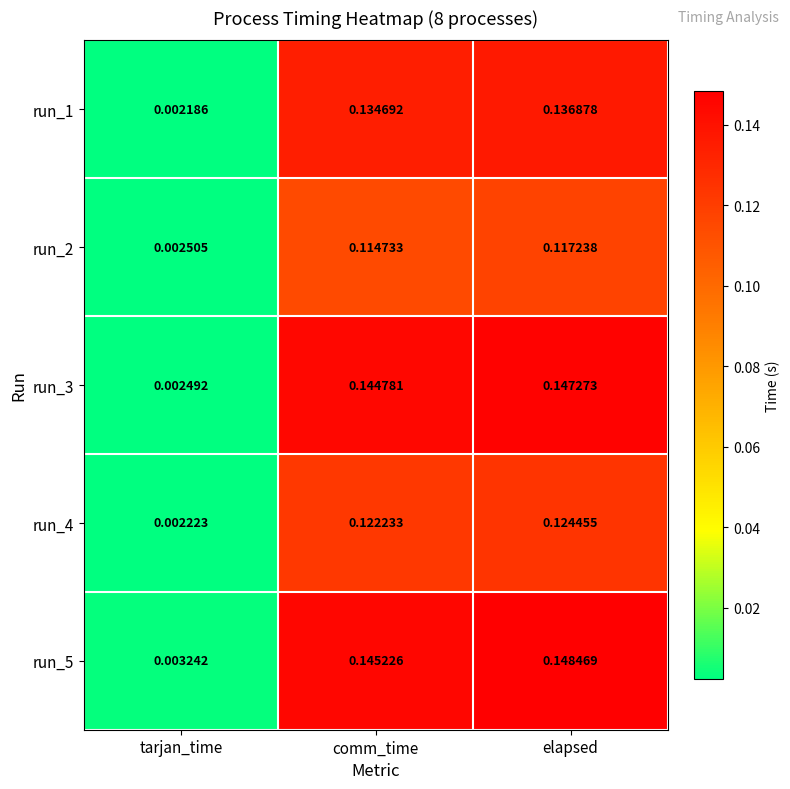

At which label is run_3 closest to 0?

tarjan_time